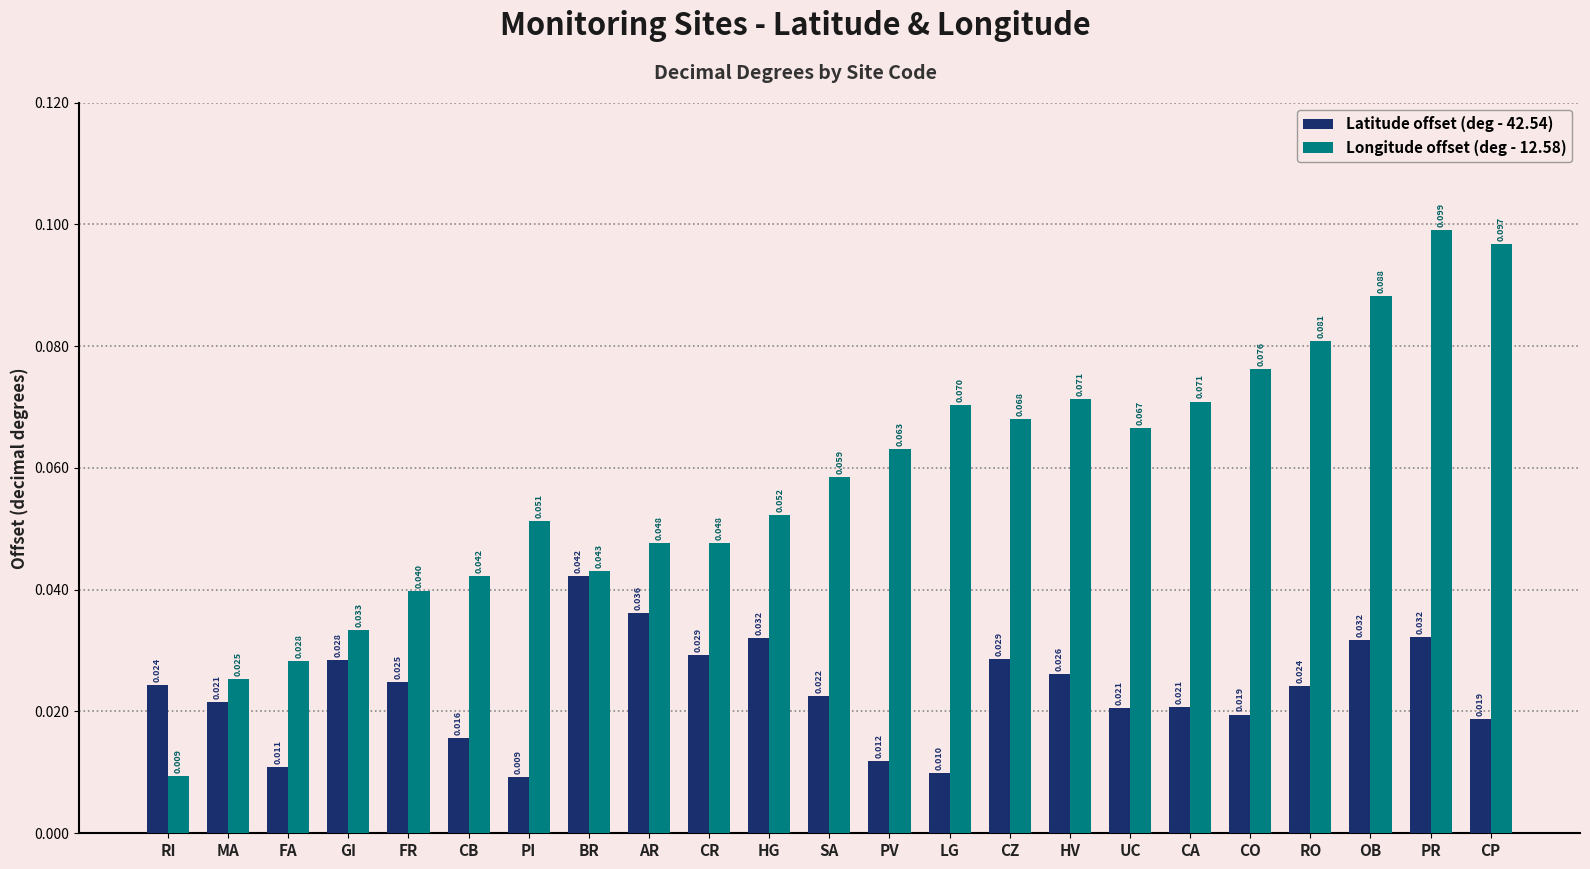

At which category is the sum across all series the highest?

PR